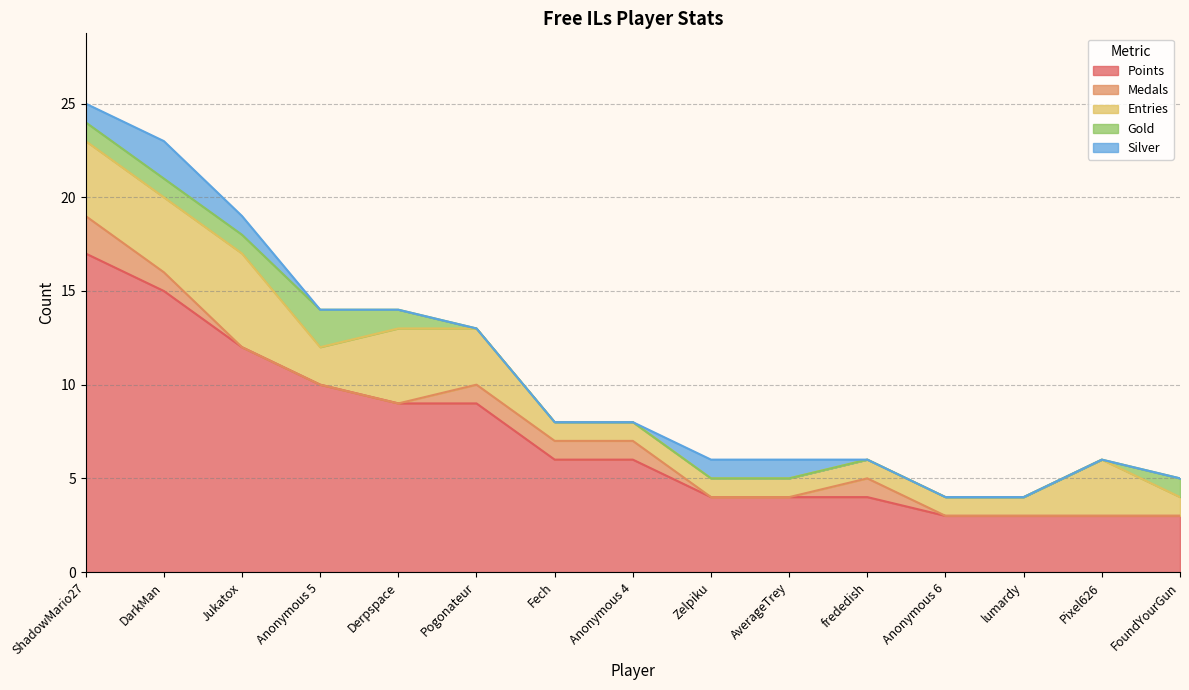

What is the highest value of the Entries series?

5